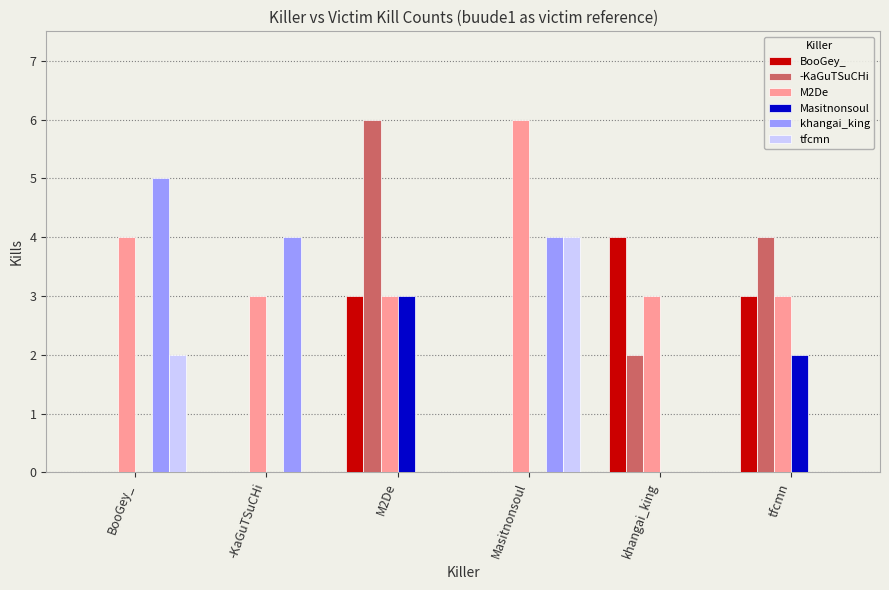

What is the sum of all khangai_king values?

13